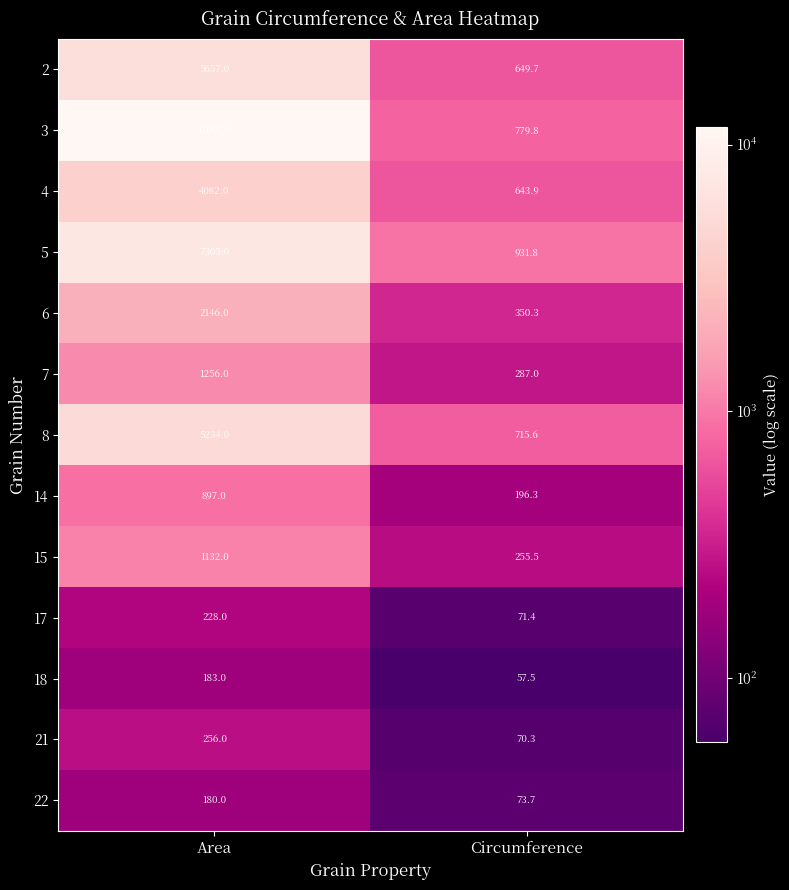

At which label is 21 closest to 163?

Circumference